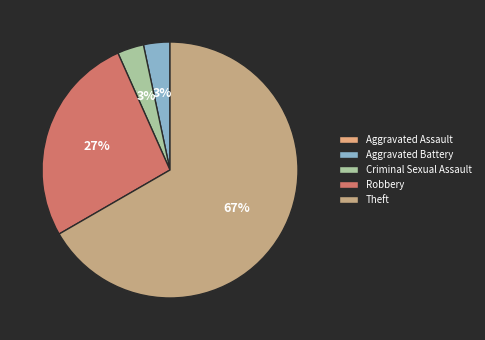

Count the number of slices in the pie.

5